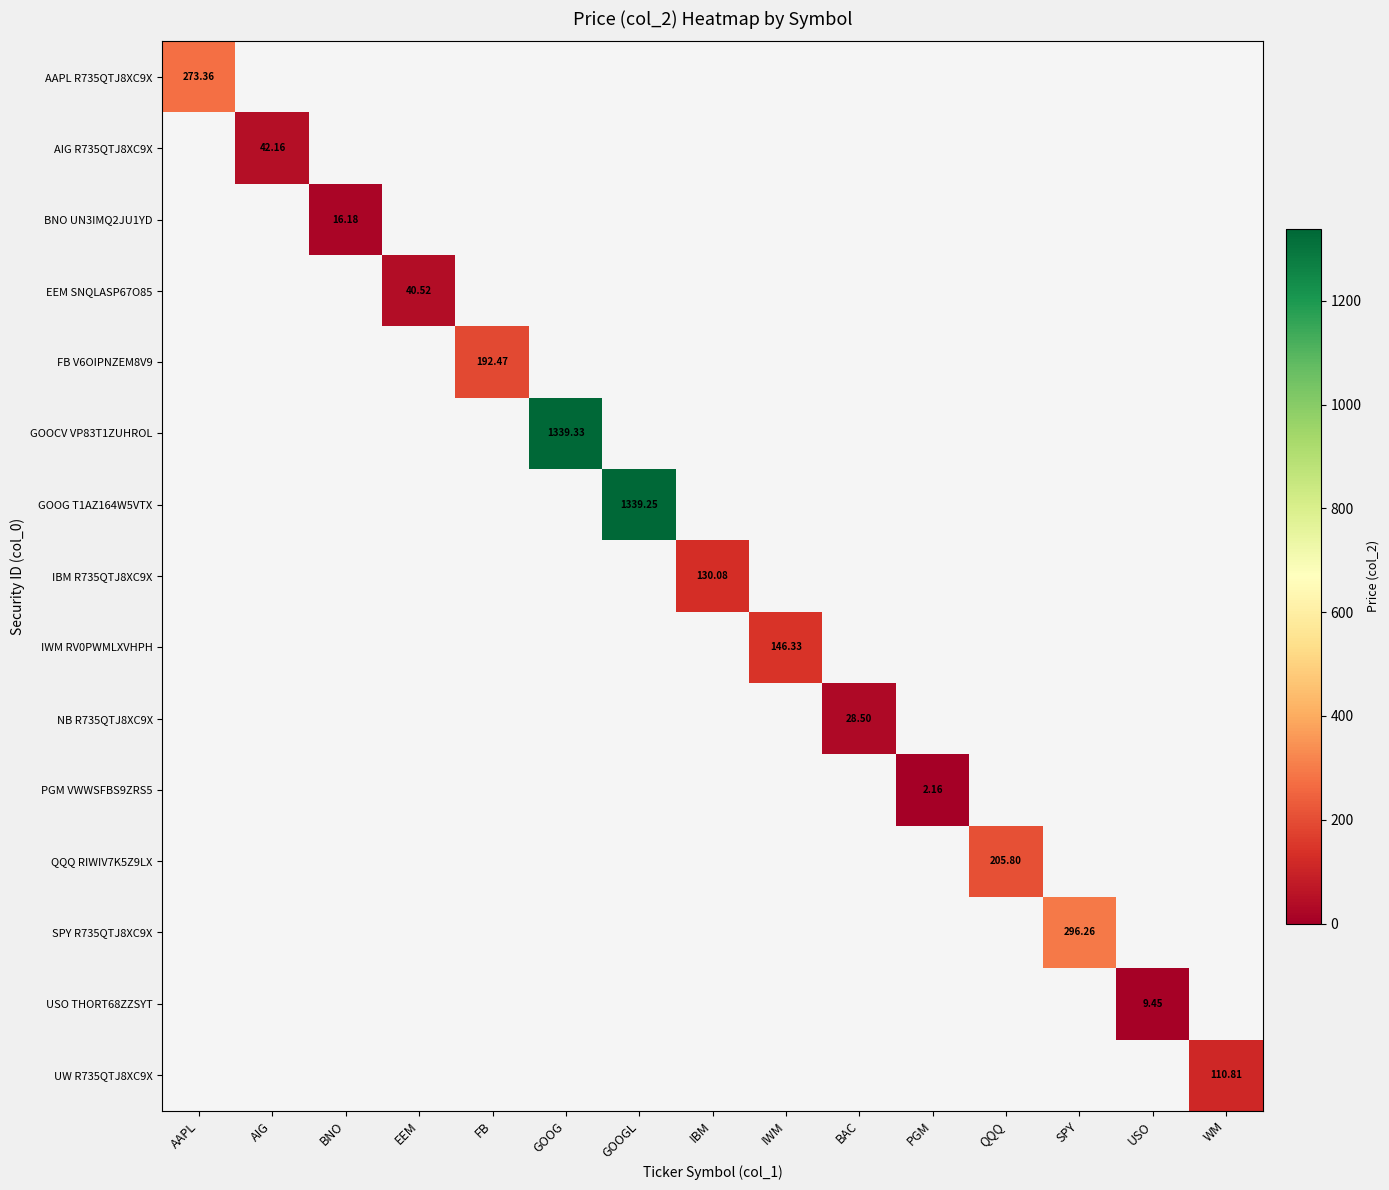

The value of BNO UN3IMQ2JU1YD at GOOG is -8.0. True or false?

False